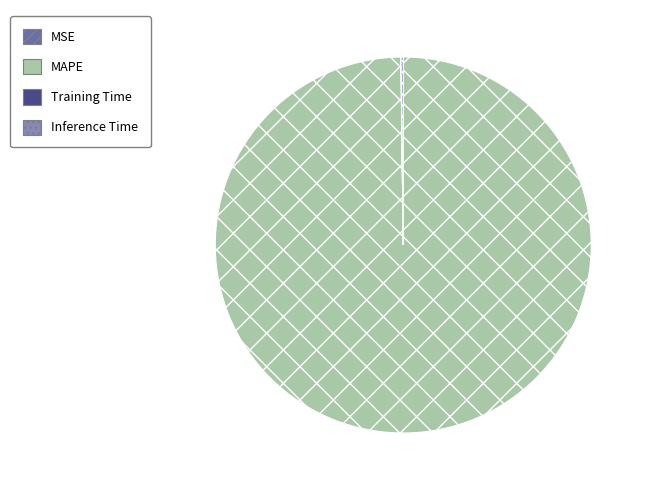

What is the largest slice in the pie chart?

MAPE